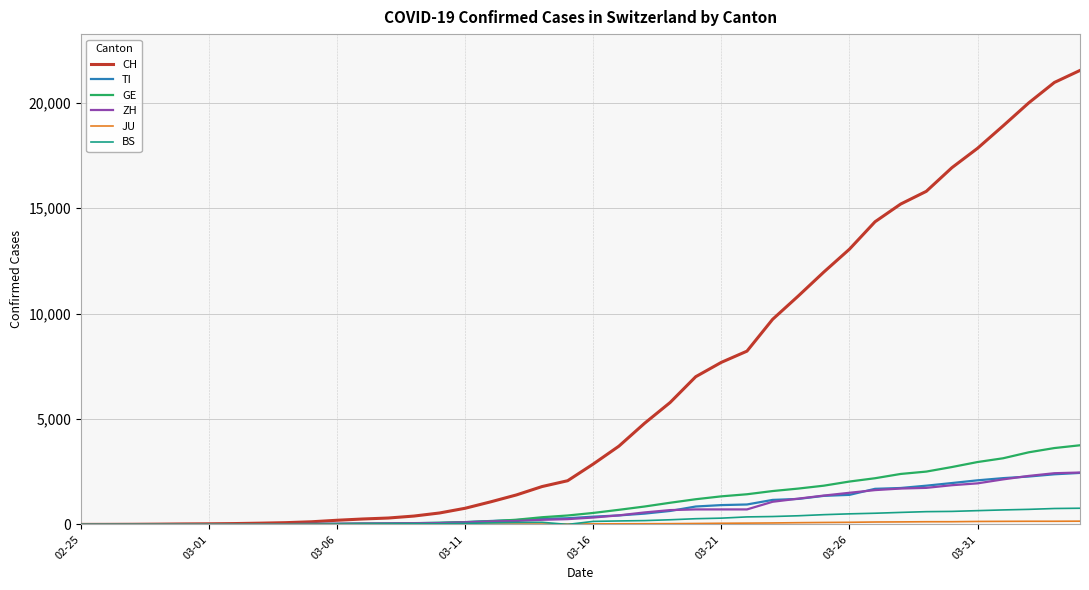

What is the maximum value shown in the chart?

21530